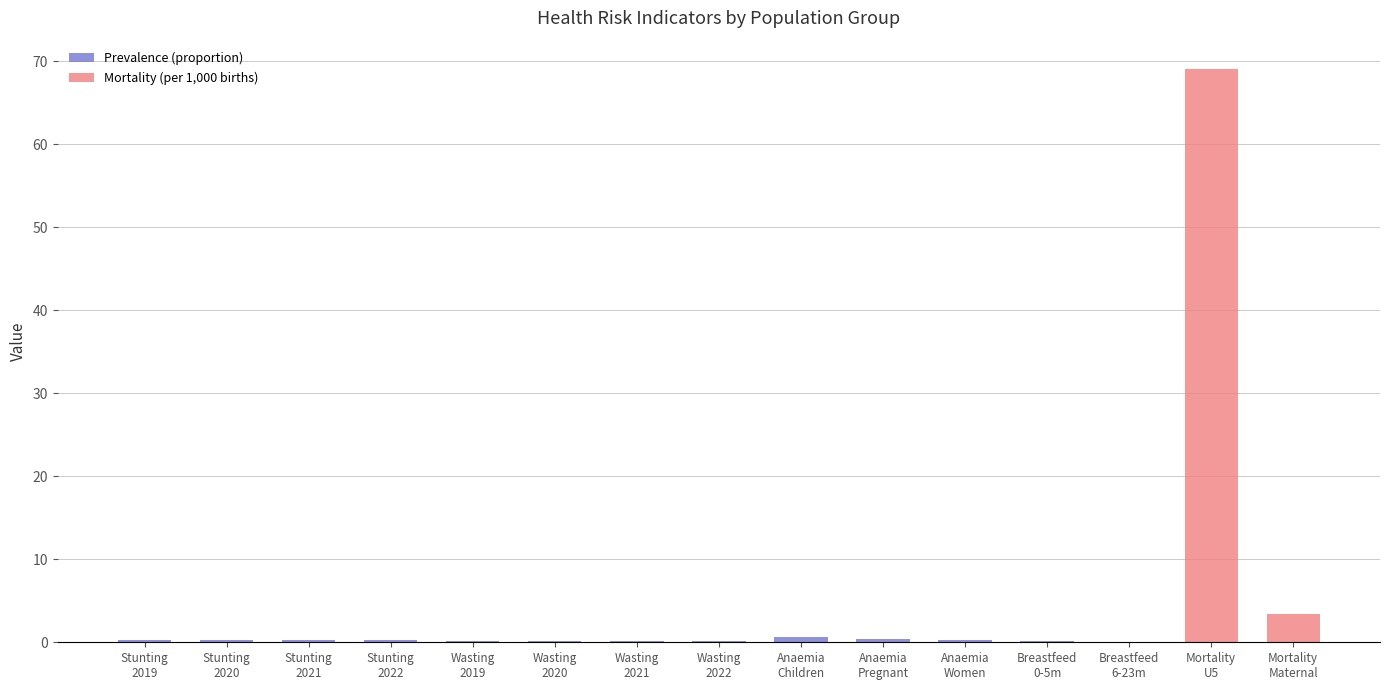

What is the spread (max minus min) of values at Anaemia
Children?

0.6